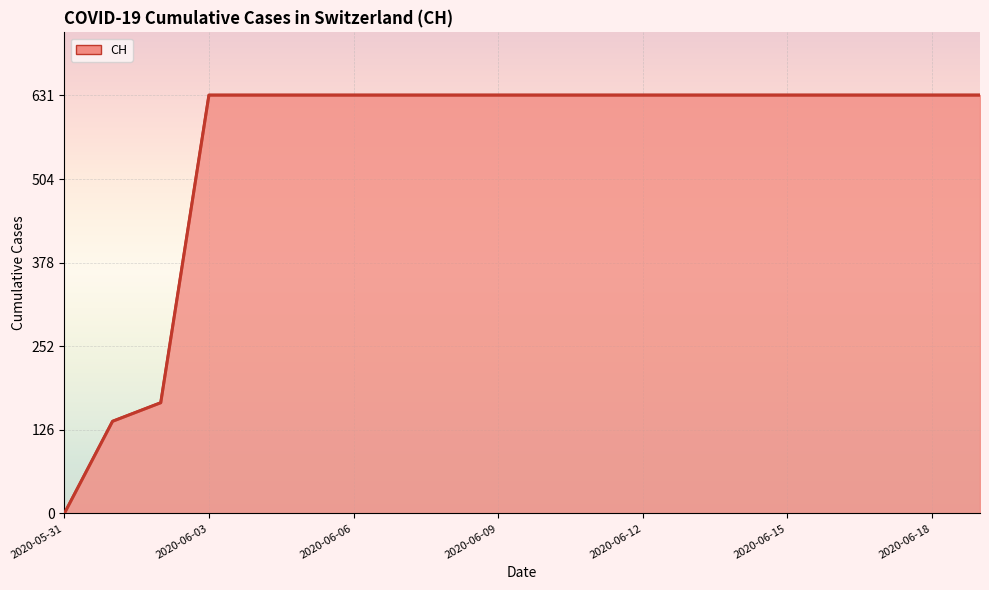

What is the difference between the maximum and minimum values?

631